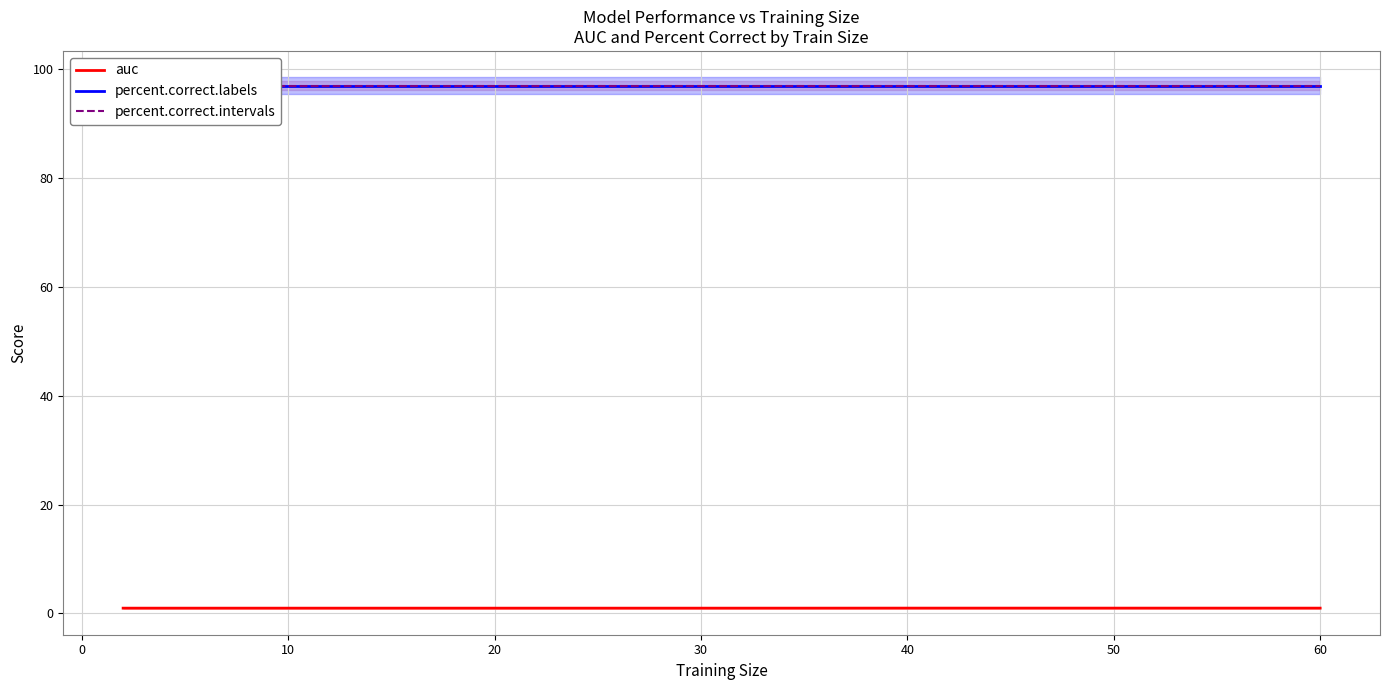

What is the label of the 11th point from the left?

10